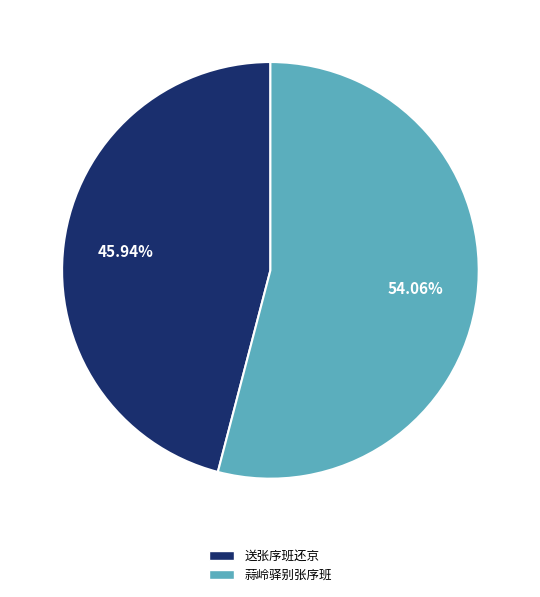

To the nearest percent, what is the average slice percentage?

50%